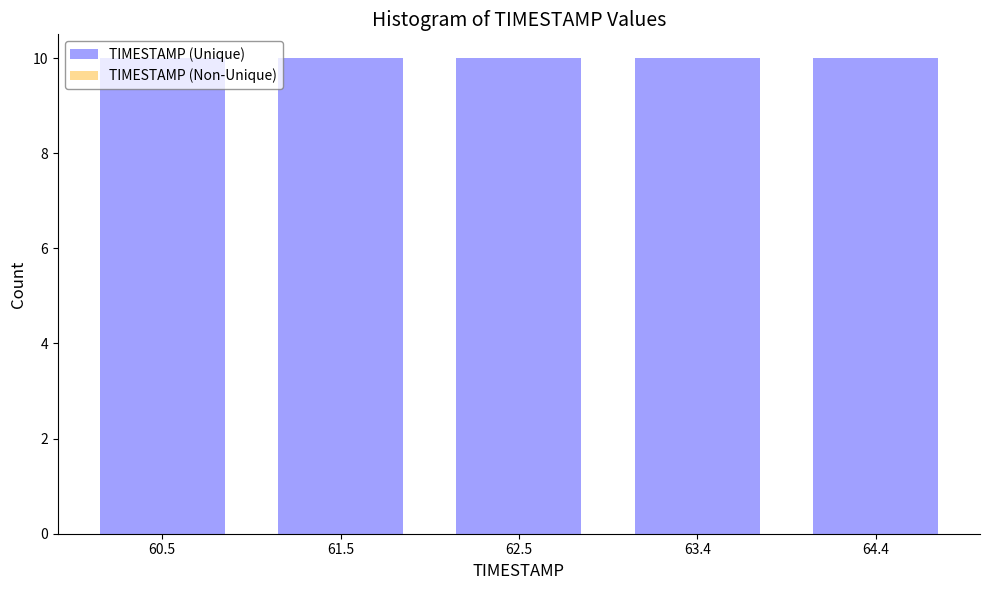

Reading left to right, transcribe this chart: for each bar, give the range it covers on the x-axis and its height. Neither the bar edges nor the heights are printed on the chart, so give them approximately, as read against the axes.

60.00 to 60.98: 10
60.98 to 61.96: 10
61.96 to 62.94: 10
62.94 to 63.92: 10
63.92 to 64.90: 10